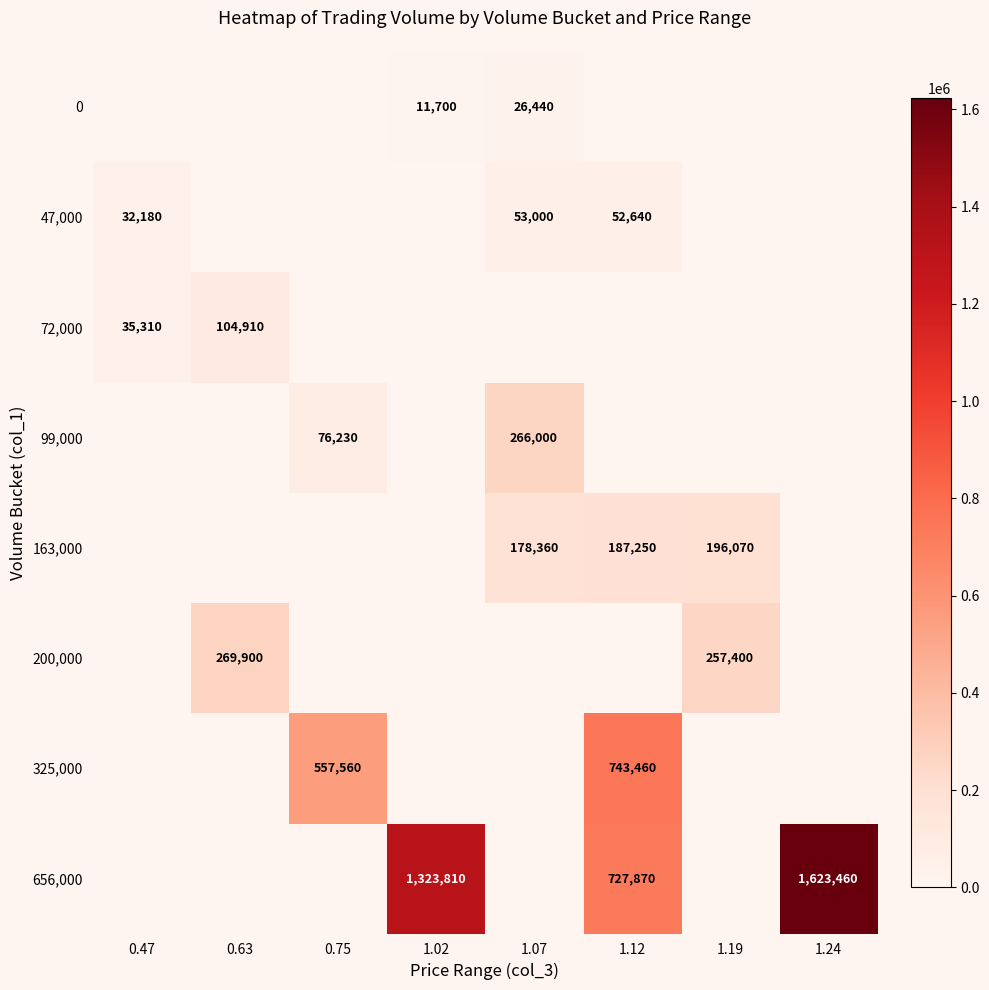

Is the value of 656,000 at 1.24 greater than the value of 72,000 at 0.47?

Yes